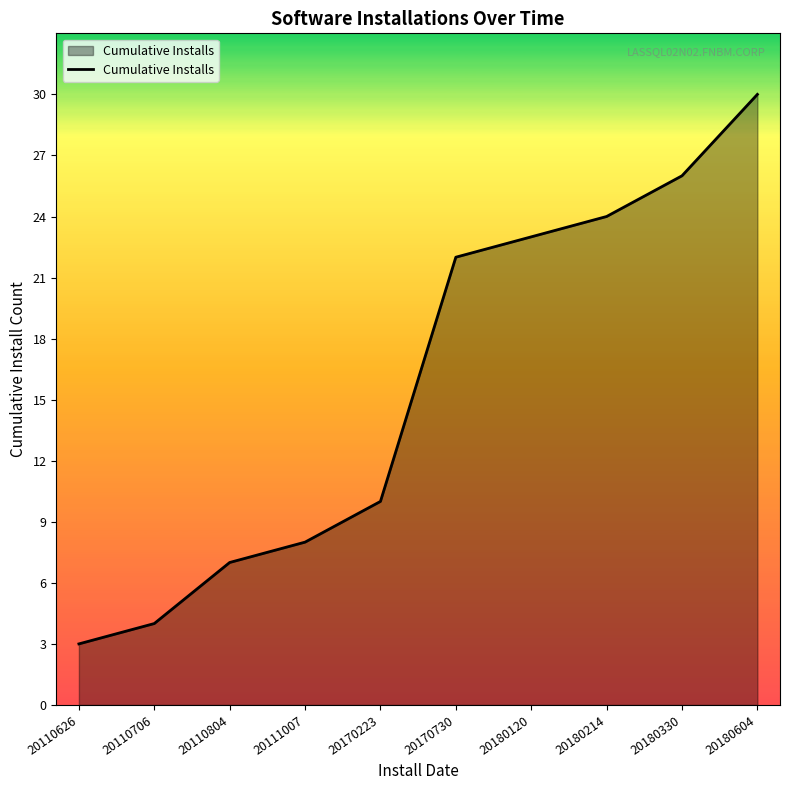

True or false: the data shows 7 at 20180604.

False